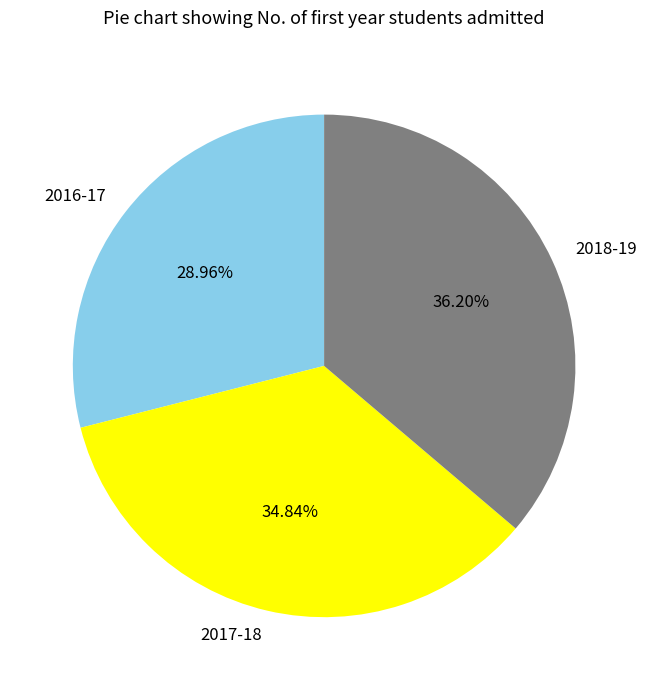

To the nearest percent, what is the difference between the largest and smallest slice percentages?

7%